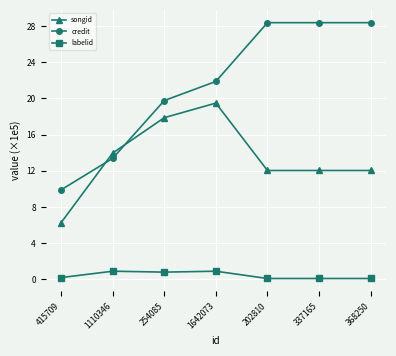

What is the value of the songid point at the 2nd from the left?

14.0